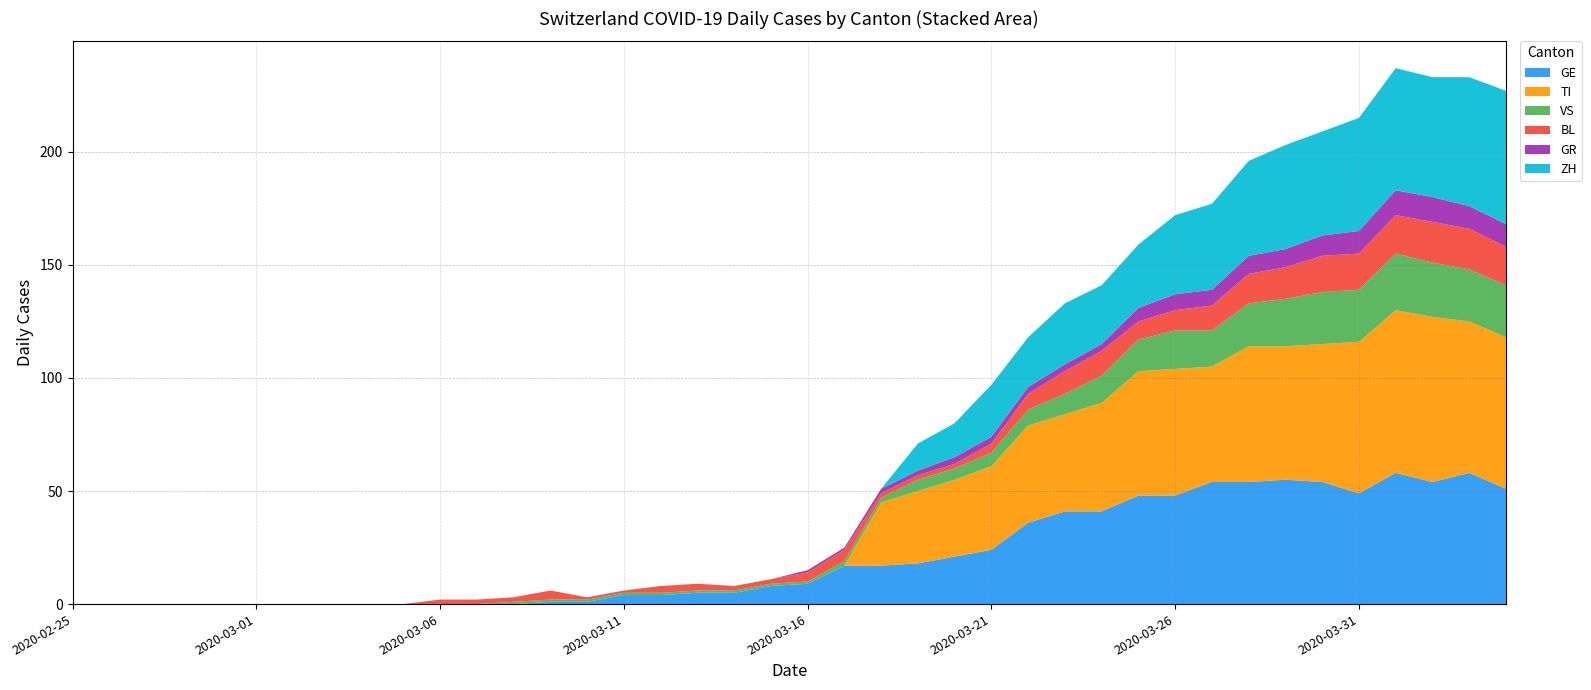

Reading left to right, list all the values displayed in this chart.

GE: 2020-02-25=0	2020-02-26=0	2020-02-27=0	2020-02-28=0	2020-02-29=0	2020-03-01=0	2020-03-02=0	2020-03-03=0	2020-03-04=0	2020-03-05=0	2020-03-06=0	2020-03-07=0	2020-03-08=0	2020-03-09=1	2020-03-10=1	2020-03-11=4	2020-03-12=4	2020-03-13=5	2020-03-14=5	2020-03-15=8	2020-03-16=9	2020-03-17=17	2020-03-18=17	2020-03-19=18	2020-03-20=21	2020-03-21=24	2020-03-22=36	2020-03-23=41	2020-03-24=41	2020-03-25=48	2020-03-26=48	2020-03-27=54	2020-03-28=54	2020-03-29=55	2020-03-30=54	2020-03-31=49	2020-04-01=58	2020-04-02=54	2020-04-03=58	2020-04-04=51
TI: 2020-02-25=0	2020-02-26=0	2020-02-27=0	2020-02-28=0	2020-02-29=0	2020-03-01=0	2020-03-02=0	2020-03-03=0	2020-03-04=0	2020-03-05=0	2020-03-06=0	2020-03-07=0	2020-03-08=0	2020-03-09=0	2020-03-10=0	2020-03-11=0	2020-03-12=0	2020-03-13=0	2020-03-14=0	2020-03-15=0	2020-03-16=0	2020-03-17=0	2020-03-18=28	2020-03-19=32	2020-03-20=34	2020-03-21=37	2020-03-22=43	2020-03-23=43	2020-03-24=48	2020-03-25=55	2020-03-26=56	2020-03-27=51	2020-03-28=60	2020-03-29=59	2020-03-30=61	2020-03-31=67	2020-04-01=72	2020-04-02=73	2020-04-03=67	2020-04-04=67
VS: 2020-02-25=0	2020-02-26=0	2020-02-27=0	2020-02-28=0	2020-02-29=0	2020-03-01=0	2020-03-02=0	2020-03-03=0	2020-03-04=0	2020-03-05=0	2020-03-06=0	2020-03-07=0	2020-03-08=1	2020-03-09=1	2020-03-10=1	2020-03-11=1	2020-03-12=1	2020-03-13=1	2020-03-14=1	2020-03-15=1	2020-03-16=1	2020-03-17=2	2020-03-18=2	2020-03-19=5	2020-03-20=5	2020-03-21=6	2020-03-22=7	2020-03-23=9	2020-03-24=12	2020-03-25=14	2020-03-26=17	2020-03-27=16	2020-03-28=19	2020-03-29=21	2020-03-30=23	2020-03-31=23	2020-04-01=25	2020-04-02=24	2020-04-03=23	2020-04-04=23
BL: 2020-02-25=0	2020-02-26=0	2020-02-27=0	2020-02-28=0	2020-02-29=0	2020-03-01=0	2020-03-02=0	2020-03-03=0	2020-03-04=0	2020-03-05=0	2020-03-06=2	2020-03-07=2	2020-03-08=2	2020-03-09=4	2020-03-10=1	2020-03-11=1	2020-03-12=3	2020-03-13=3	2020-03-14=2	2020-03-15=2	2020-03-16=4	2020-03-17=5	2020-03-18=2	2020-03-19=2	2020-03-20=2	2020-03-21=4	2020-03-22=7	2020-03-23=10	2020-03-24=11	2020-03-25=8	2020-03-26=9	2020-03-27=11	2020-03-28=13	2020-03-29=14	2020-03-30=16	2020-03-31=16	2020-04-01=17	2020-04-02=18	2020-04-03=18	2020-04-04=17
GR: 2020-02-25=0	2020-02-26=0	2020-02-27=0	2020-02-28=0	2020-02-29=0	2020-03-01=0	2020-03-02=0	2020-03-03=0	2020-03-04=0	2020-03-05=0	2020-03-06=0	2020-03-07=0	2020-03-08=0	2020-03-09=0	2020-03-10=0	2020-03-11=0	2020-03-12=0	2020-03-13=0	2020-03-14=0	2020-03-15=0	2020-03-16=1	2020-03-17=1	2020-03-18=2	2020-03-19=2	2020-03-20=3	2020-03-21=3	2020-03-22=3	2020-03-23=3	2020-03-24=3	2020-03-25=6	2020-03-26=7	2020-03-27=7	2020-03-28=8	2020-03-29=8	2020-03-30=9	2020-03-31=10	2020-04-01=11	2020-04-02=11	2020-04-03=10	2020-04-04=10
ZH: 2020-02-25=0	2020-02-26=0	2020-02-27=0	2020-02-28=0	2020-02-29=0	2020-03-01=0	2020-03-02=0	2020-03-03=0	2020-03-04=0	2020-03-05=0	2020-03-06=0	2020-03-07=0	2020-03-08=0	2020-03-09=0	2020-03-10=0	2020-03-11=0	2020-03-12=0	2020-03-13=0	2020-03-14=0	2020-03-15=0	2020-03-16=0	2020-03-17=0	2020-03-18=0	2020-03-19=12	2020-03-20=15	2020-03-21=23	2020-03-22=22	2020-03-23=27	2020-03-24=26	2020-03-25=28	2020-03-26=35	2020-03-27=38	2020-03-28=42	2020-03-29=46	2020-03-30=46	2020-03-31=50	2020-04-01=54	2020-04-02=53	2020-04-03=57	2020-04-04=59